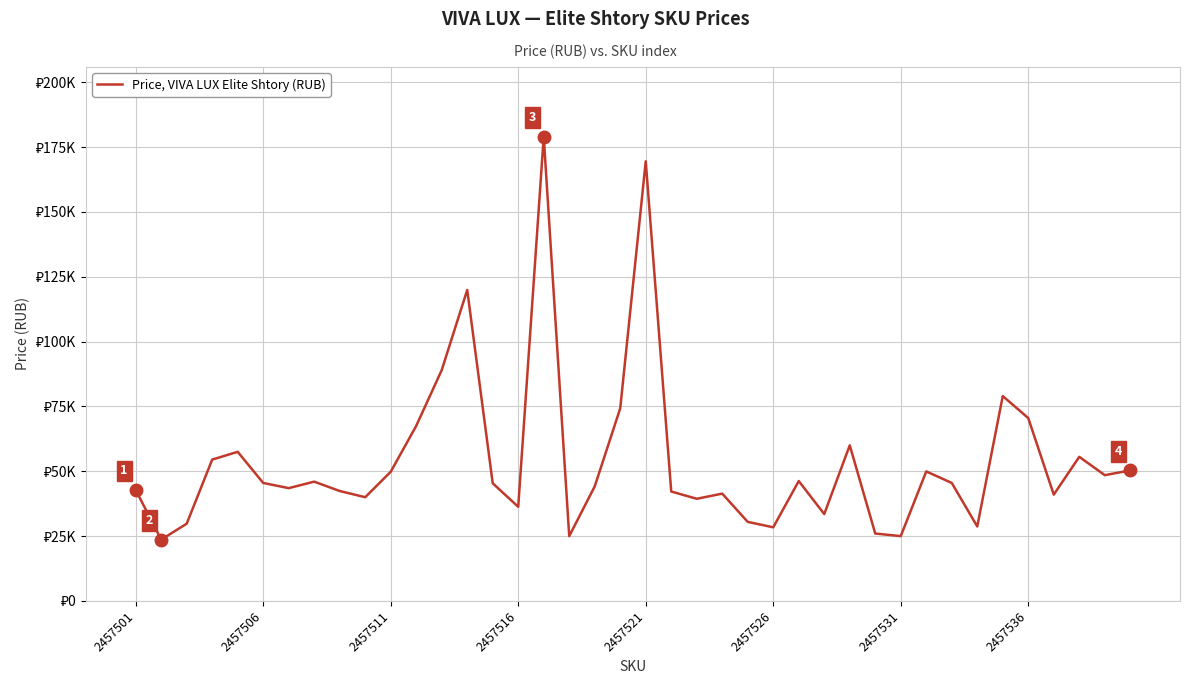

Rank the categories by value from highest to lowest.

16, 20, 13, 12, 34, 19, 35, 11, 28, 2457521, 37, 2457516, 39, 31, 10, 38, 26, 2457536, 2457526, 32, 14, 18, 2457531, 2457501, 8, 21, 23, 36, 9, 22, 15, 27, 24, 2457511, 33, 25, 29, 17, 30, 2457506